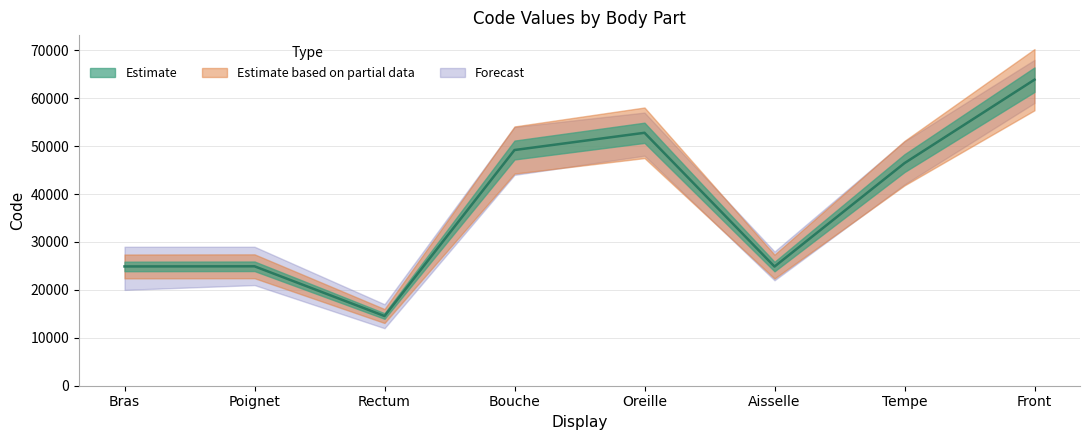

What is the minimum value shown in the chart?

14544